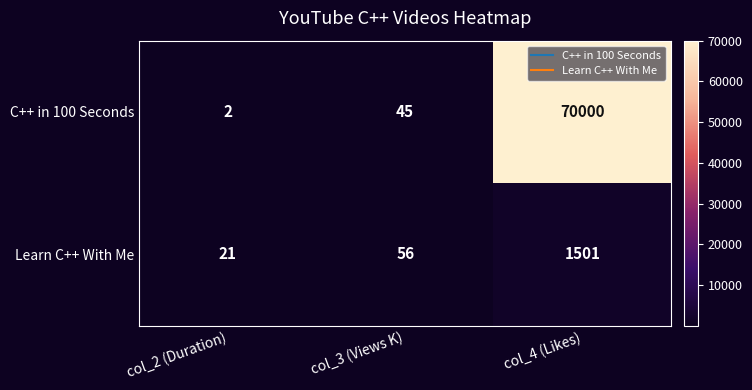

Rank the series at col_4 (Likes) from lowest to highest value.

Learn C++ With Me, C++ in 100 Seconds